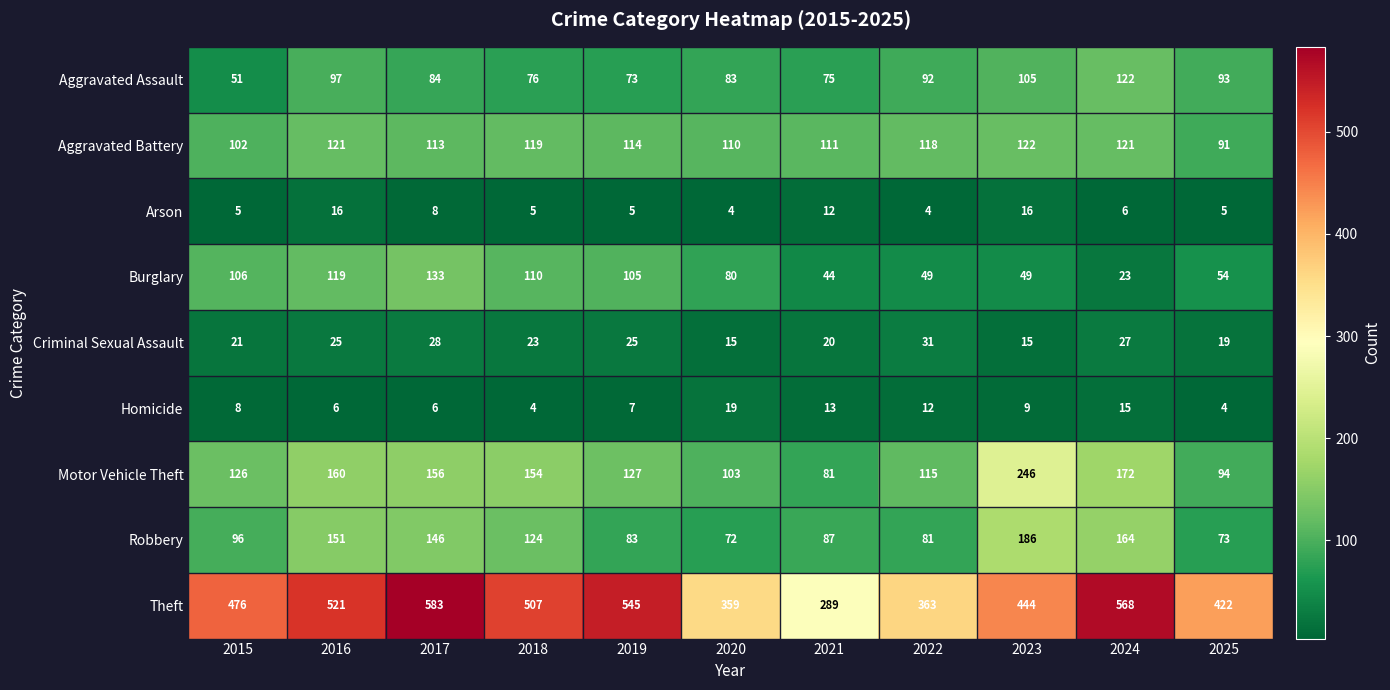

The Robbery series shows 102 at 2017. True or false?

False